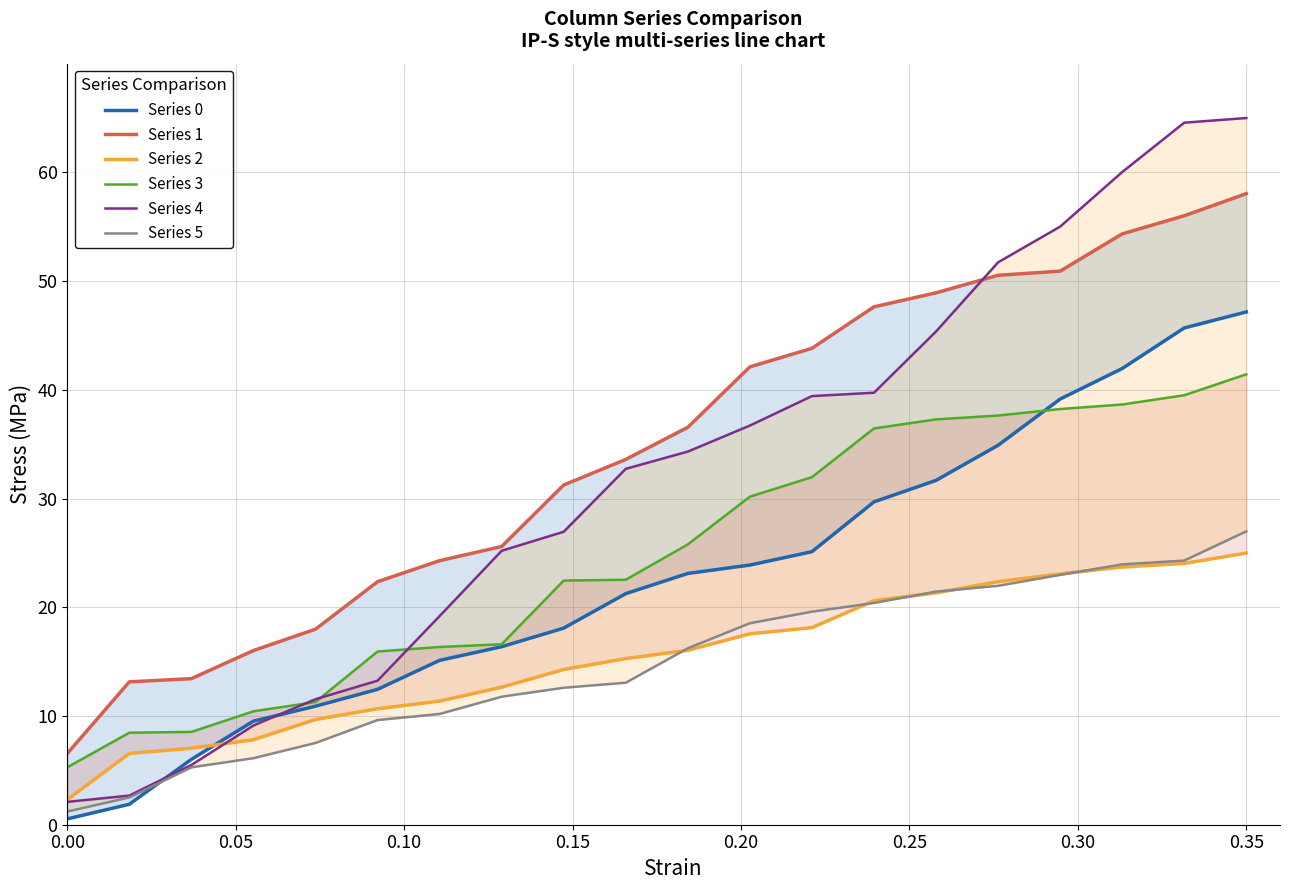

At how many categories does at least one series exceed 33?

11